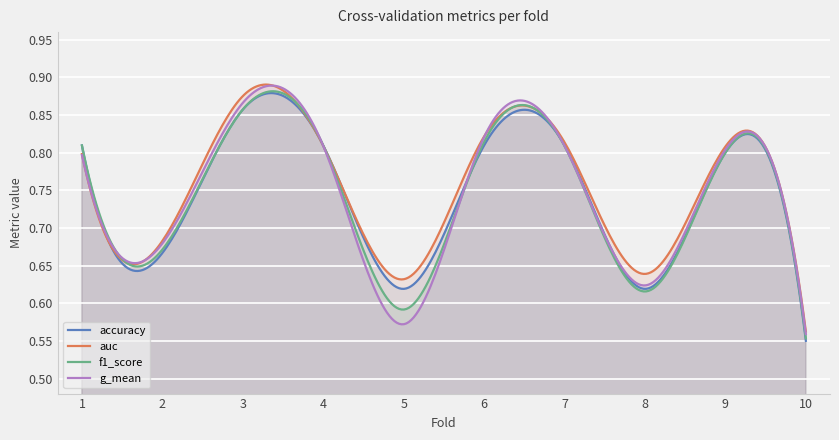

How many distinct data groups are displayed?

4